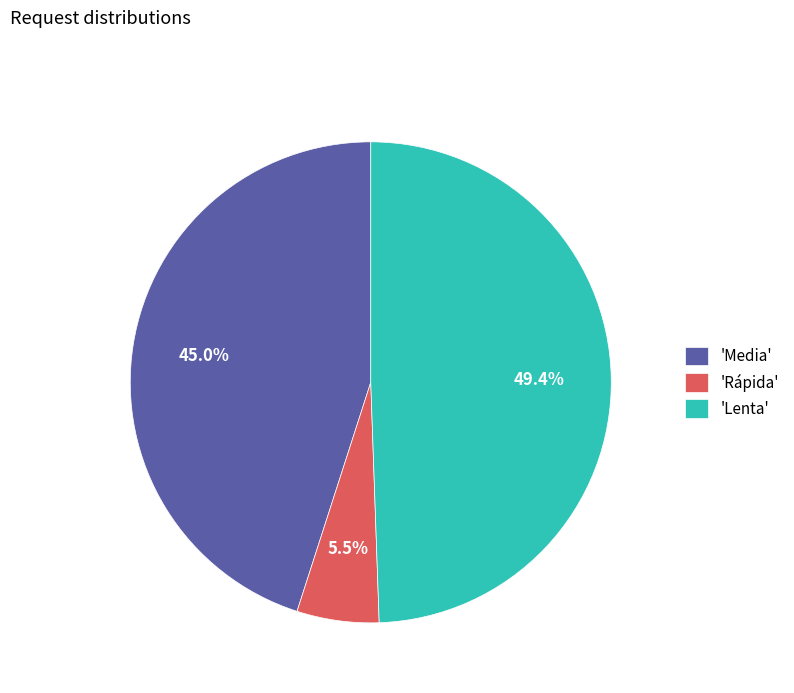

To the nearest percent, what is the difference between the largest and smallest slice percentages?

44%